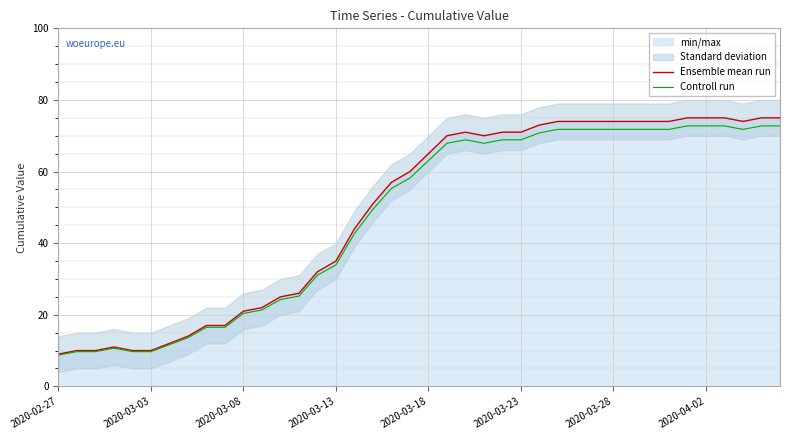

Which category has the lowest value in the Ensemble mean run series?

2020-02-27